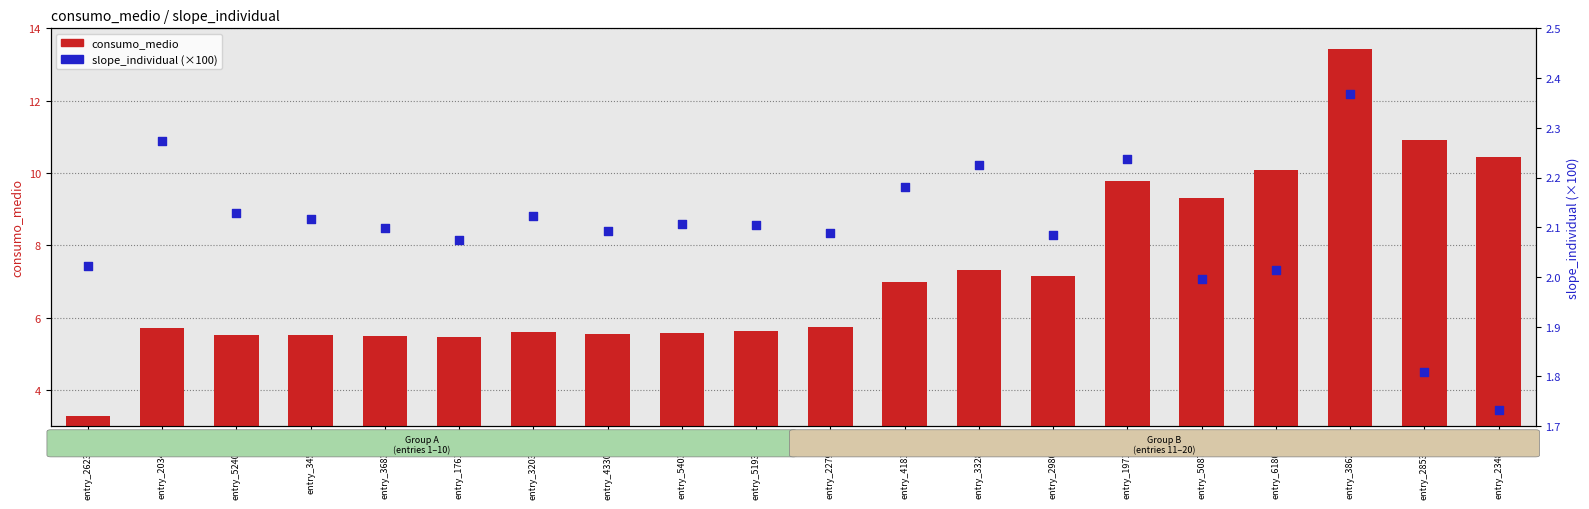

Which series contains the lowest Y value?

slope_individual (×100)